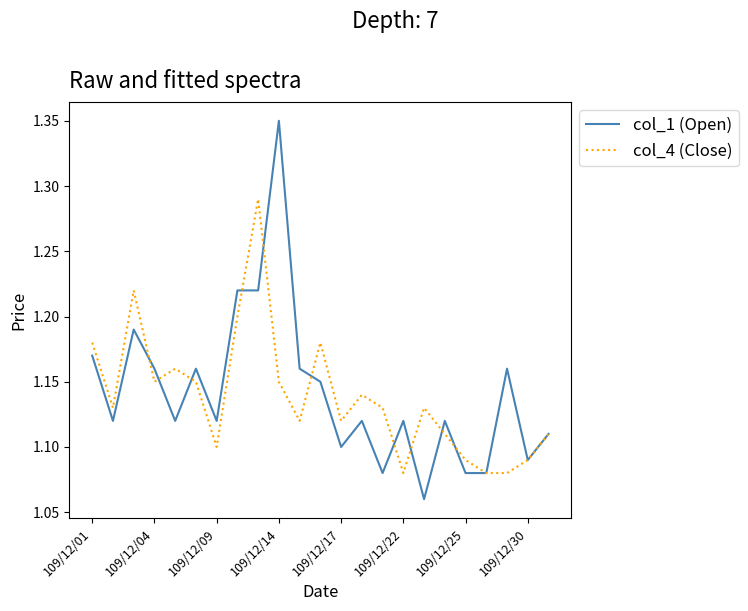

Which series has the widest spread of values?

col_1 (Open)